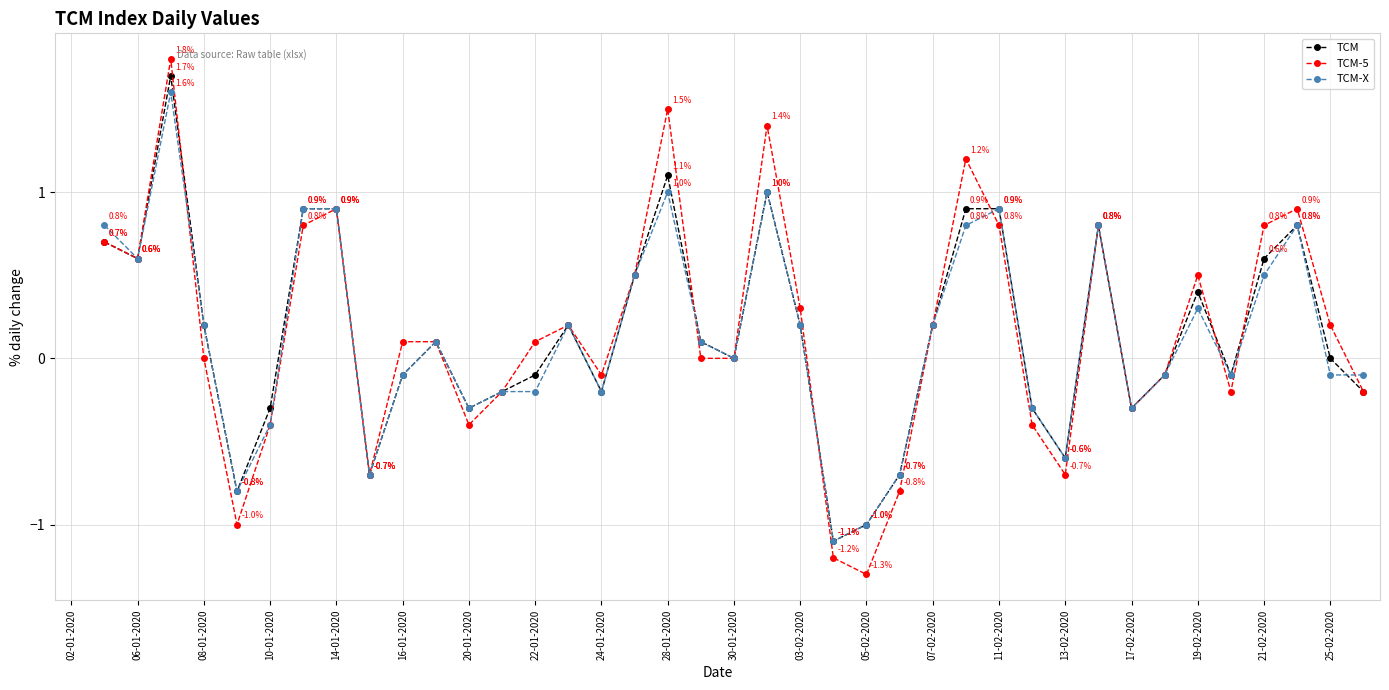

What are all the series names shown in the legend?

TCM, TCM-5, TCM-X